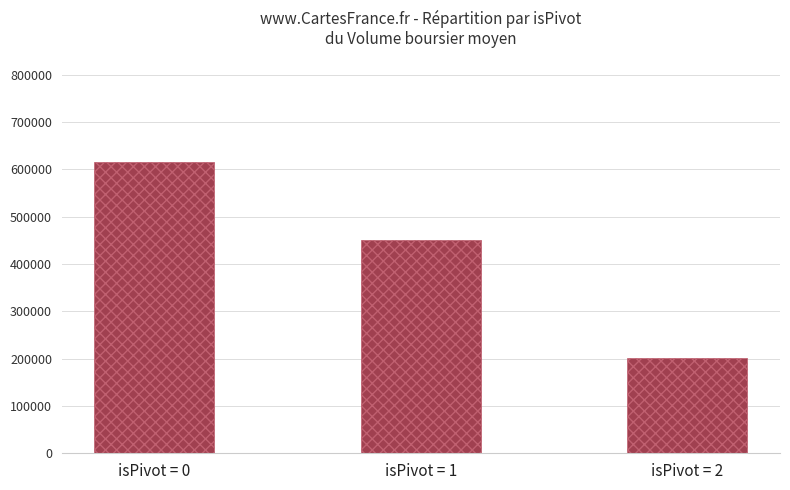

What value does the data have at isPivot = 1?

451015.0